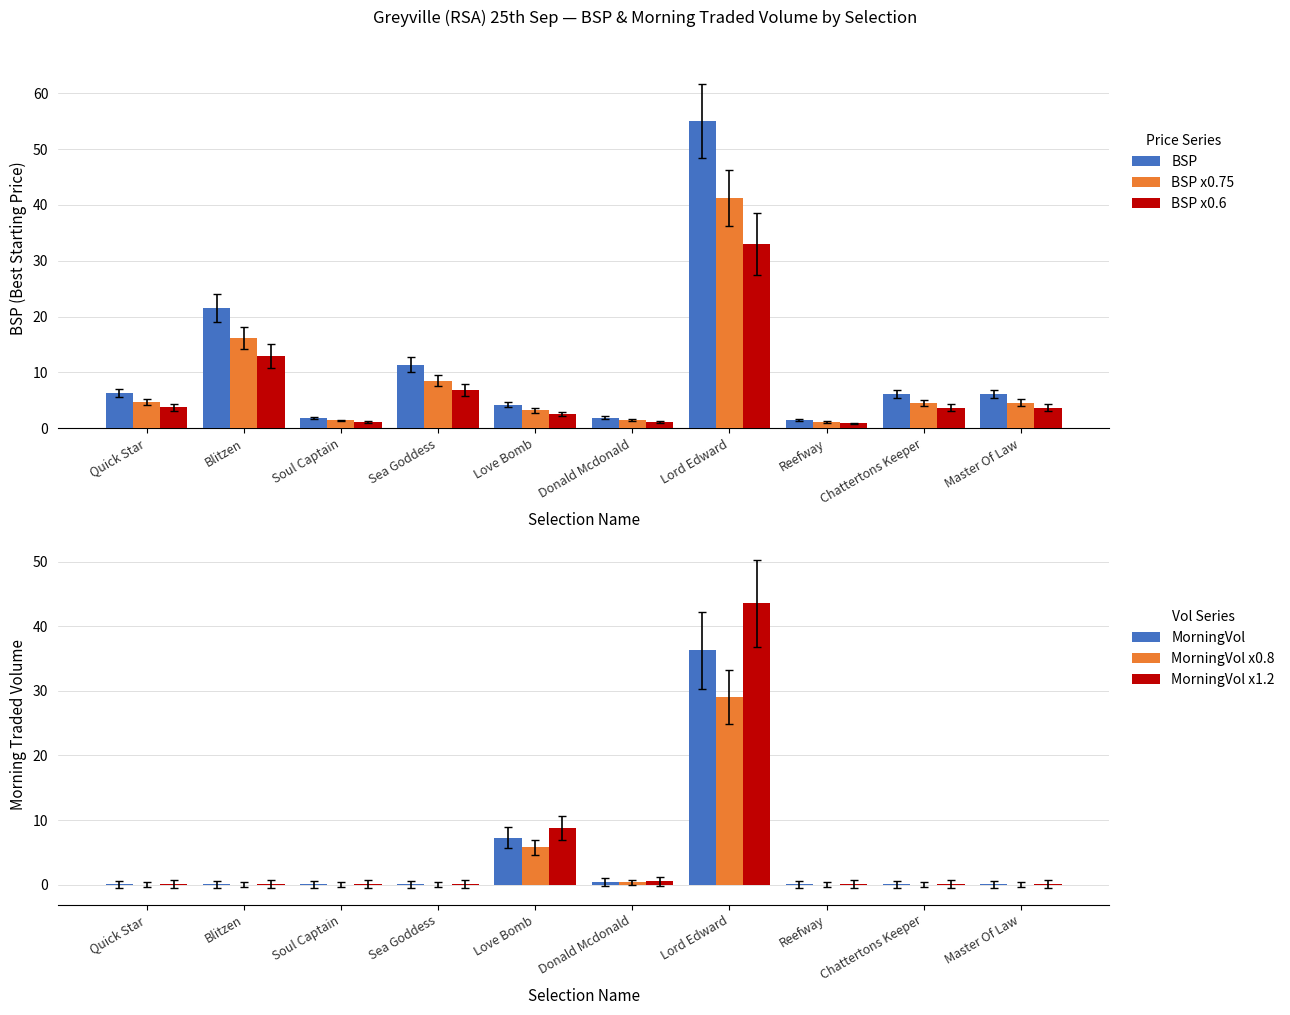

What is the average value of the BSP series?

11.6